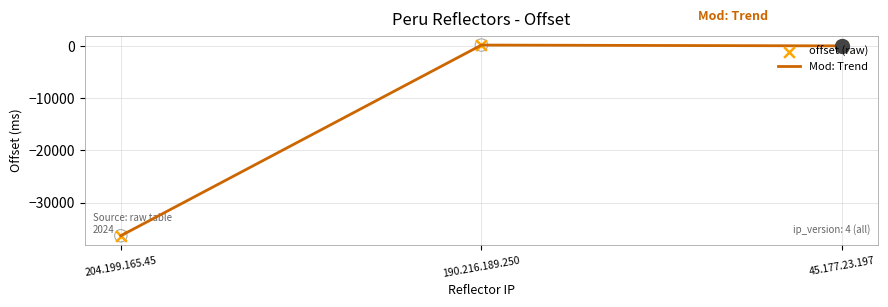

What is the sum of all values?

-36157